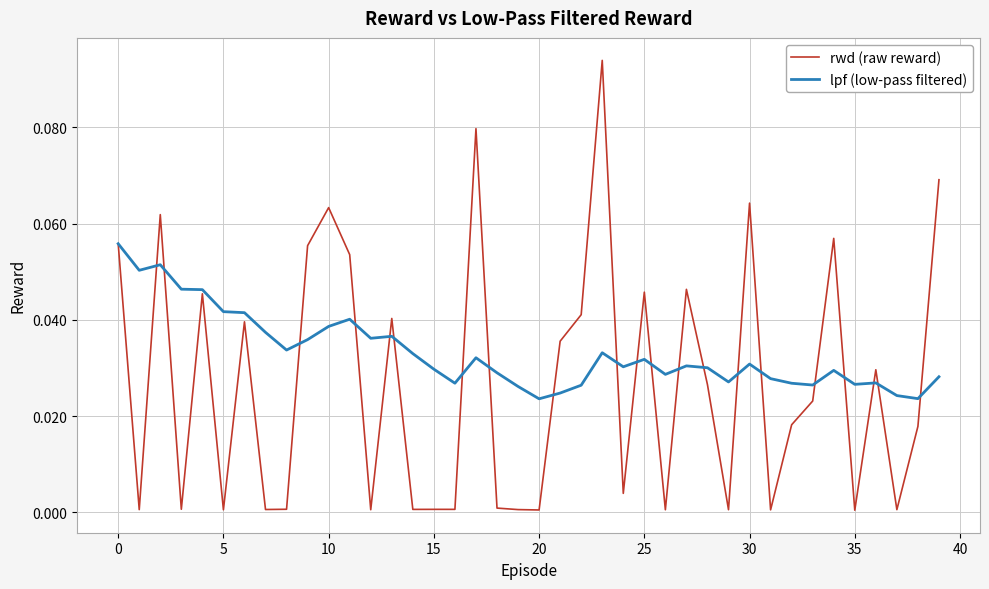

Rank the series by their maximum value, from highest to lowest.

rwd (raw reward), lpf (low-pass filtered)